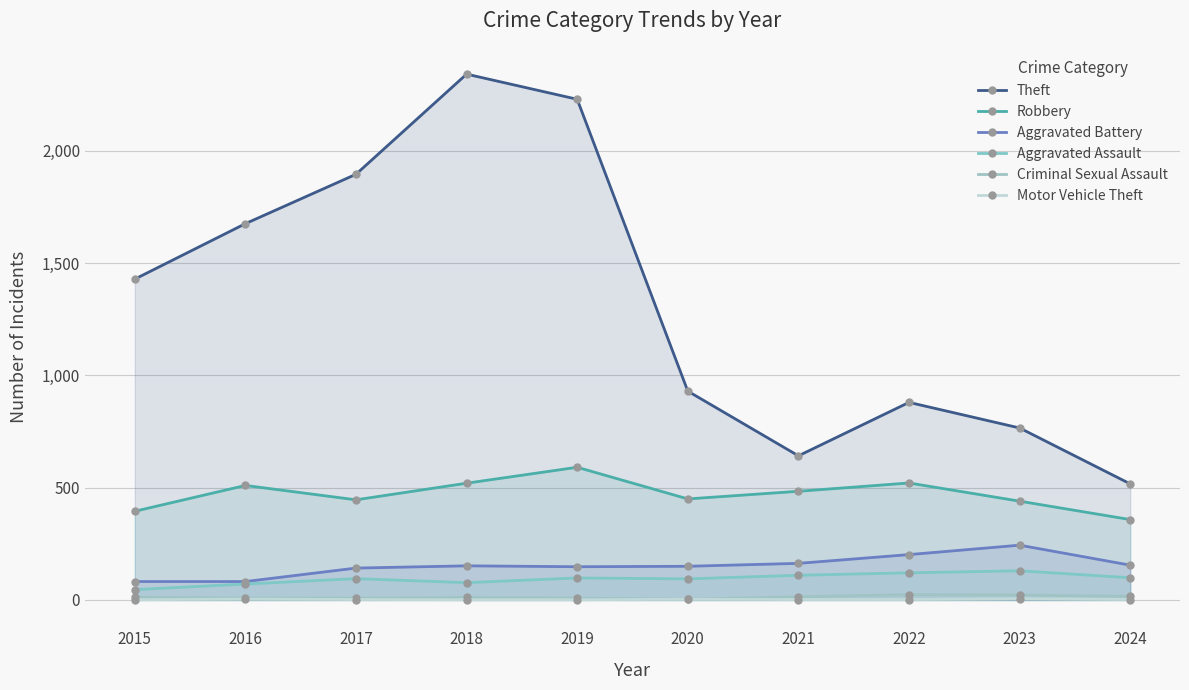

The value of Motor Vehicle Theft at 2017 is 3. True or false?

False